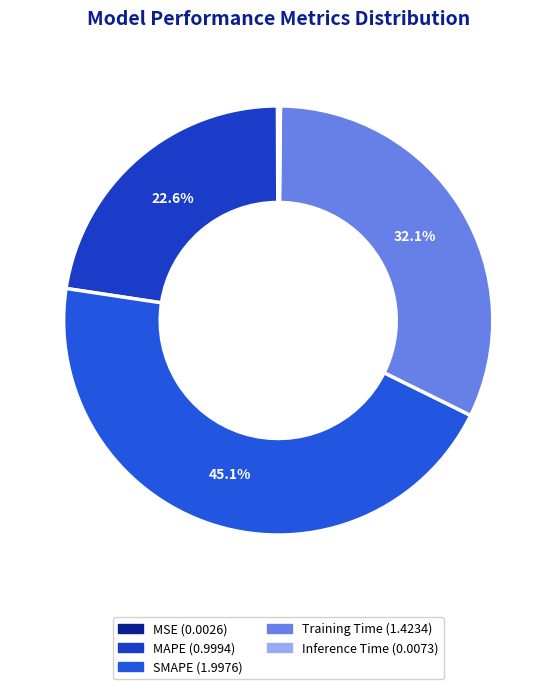

To the nearest percent, what is the difference between the Training Time and MSE slice percentages?

32%